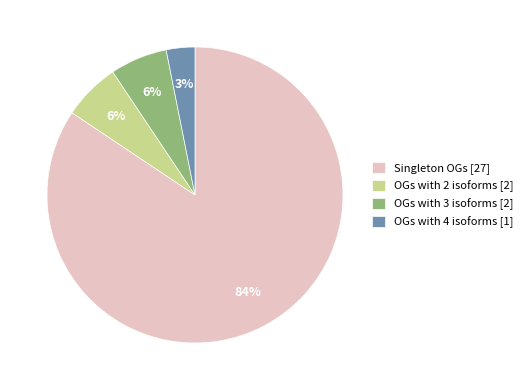

Count the number of slices in the pie.

4